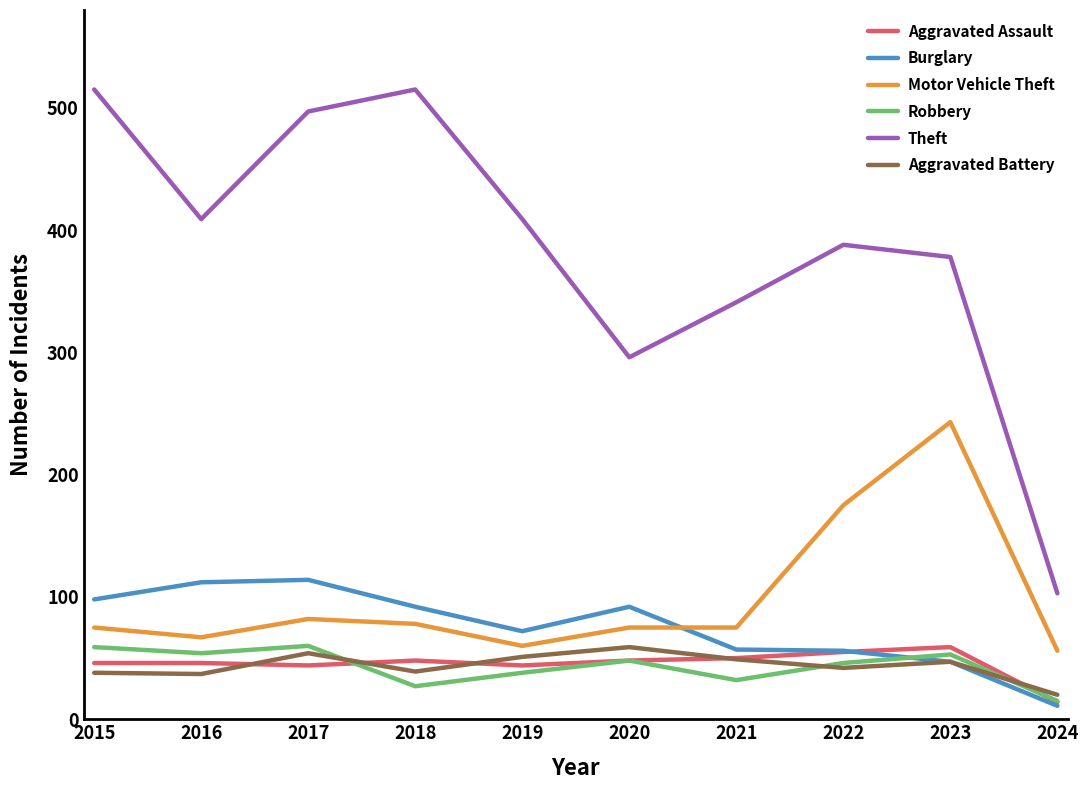

In Burglary, how many points are higher than both neighbors (excluding endpoints)?

2